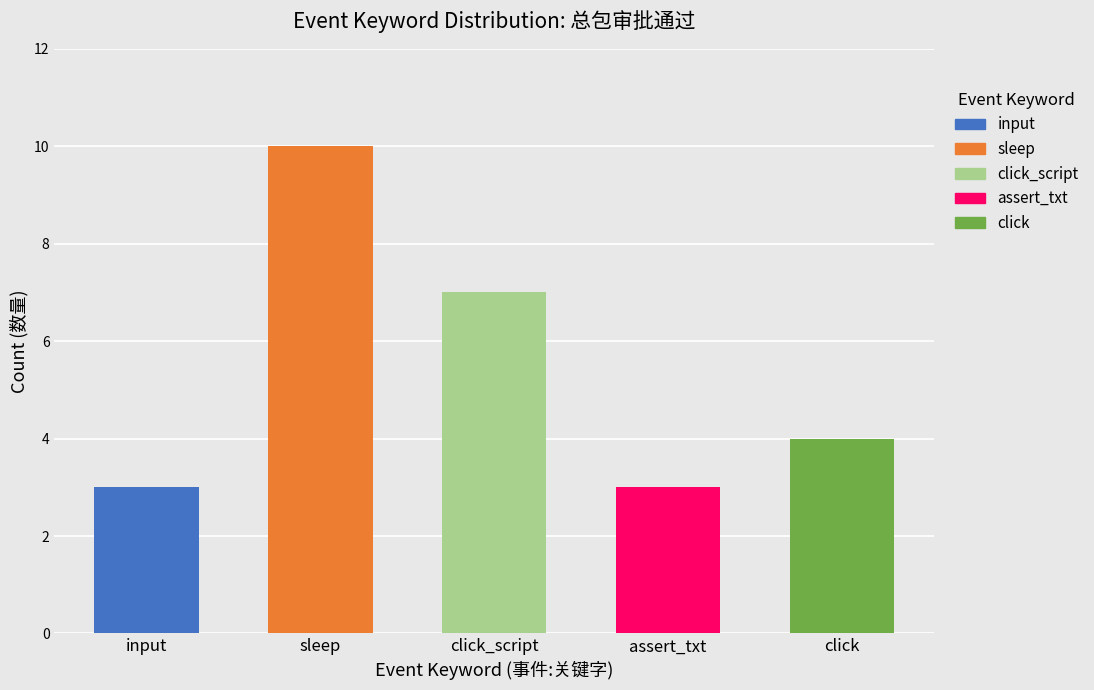

List the labels in order of value, largest first.

sleep, click_script, click, input, assert_txt